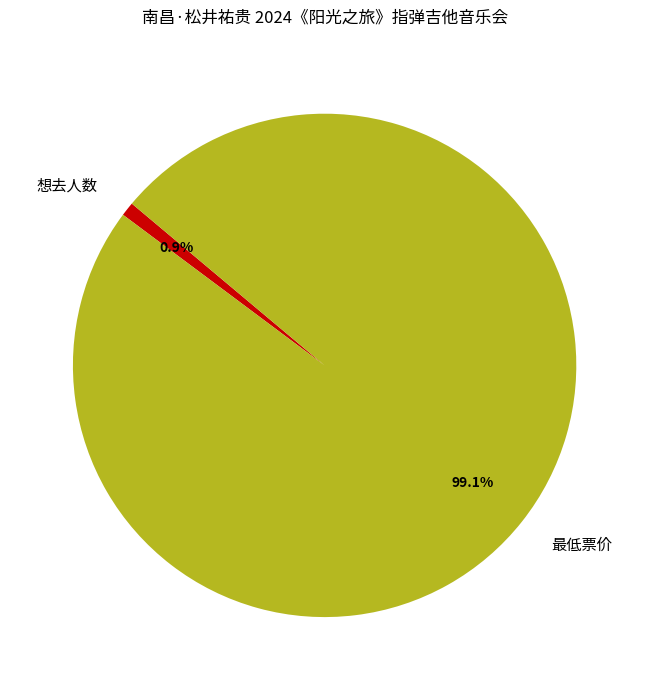

Rank the categories by value from lowest to highest.

想去人数, 最低票价